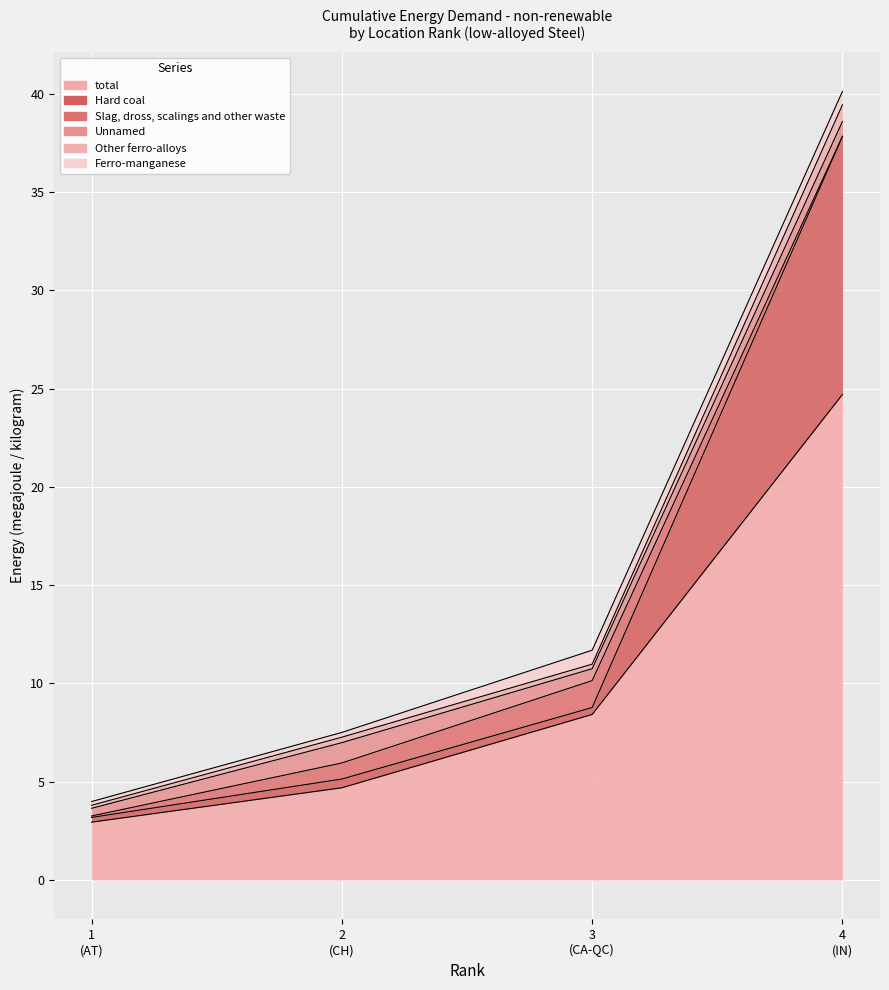

Which category has the lowest value in the Other ferro-alloys series?

1 (AT)